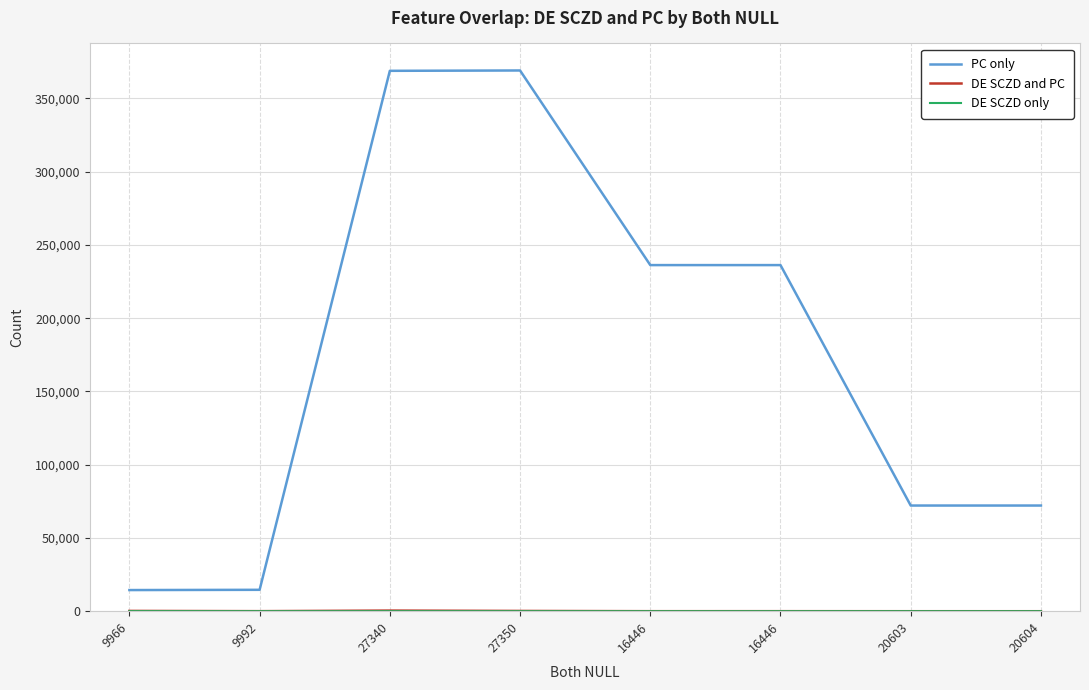

True or false: DE SCZD and PC has a value of 70 at 9992.

False